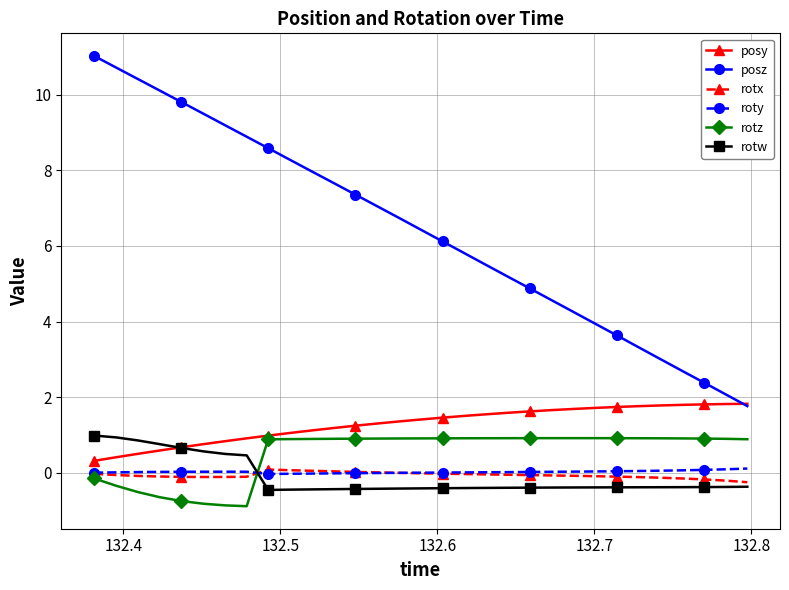

What is the lowest value of the rotz series?

-0.9